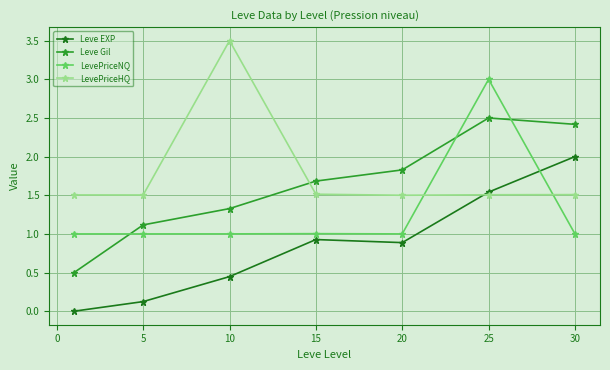

What are all the series names shown in the legend?

Leve EXP, Leve Gil, LevePriceNQ, LevePriceHQ